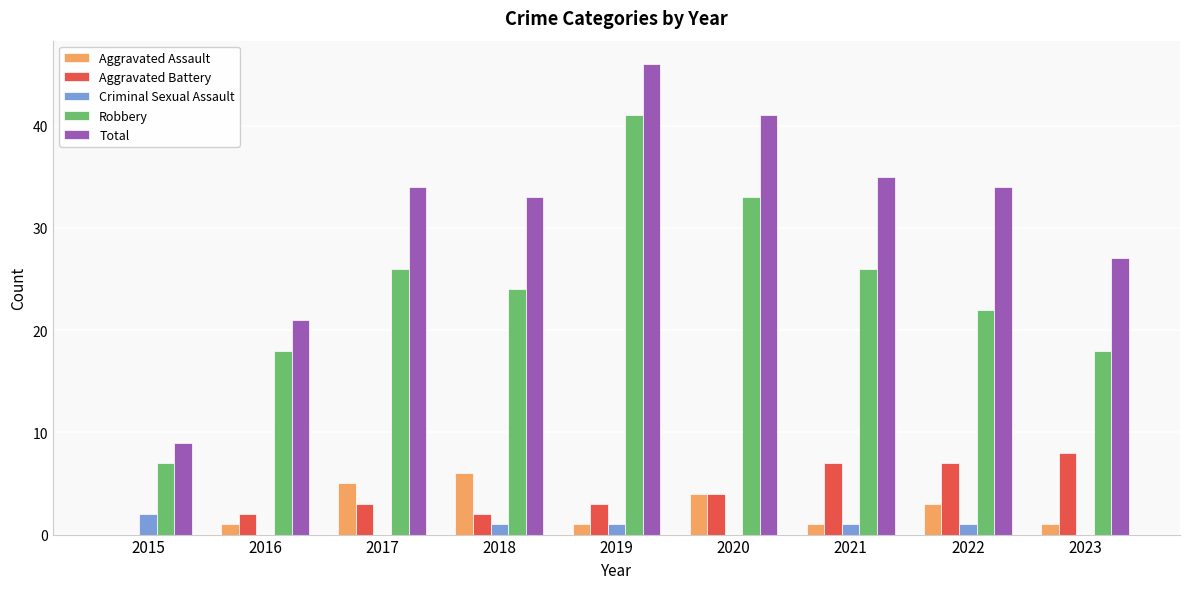

What is the sum of the Total values at 2015 and 2018?

42